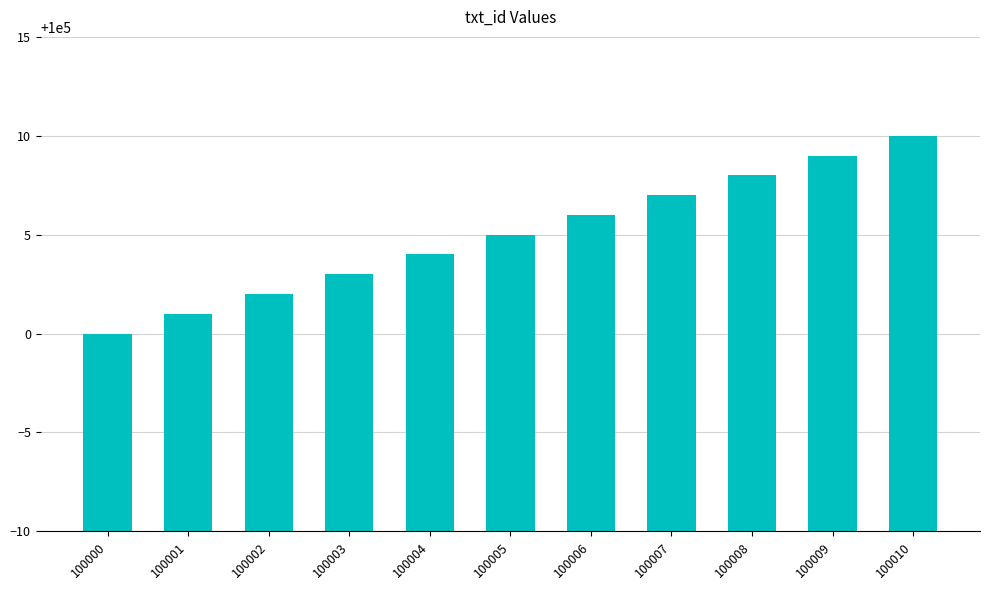

Where is the data nearest to the value 100005?

100005